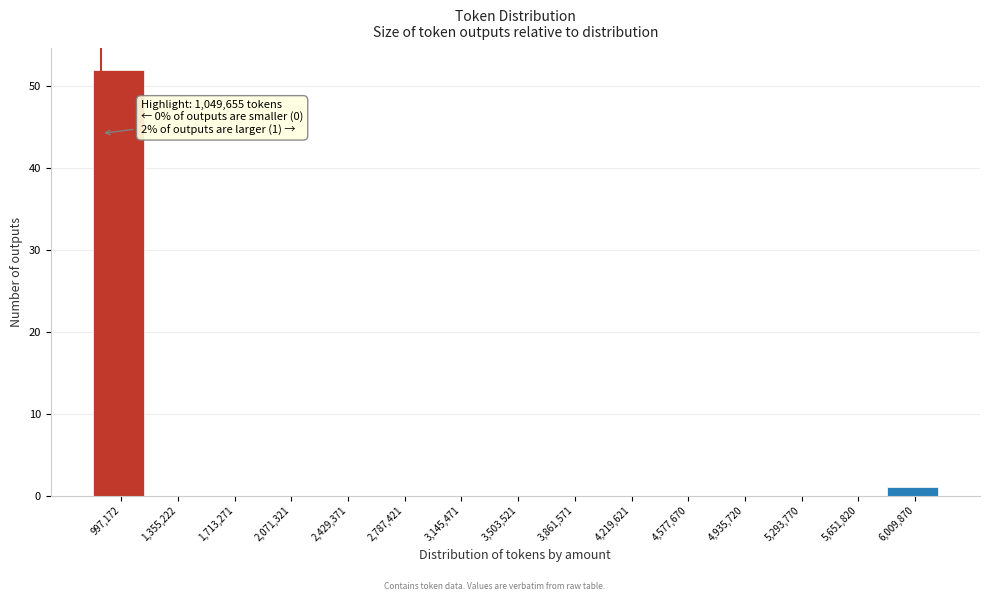

Reading left to right, transcribe all the data shown in this chart.

997,172=52	1,355,222=0	1,713,271=0	2,071,321=0	2,429,371=0	2,787,421=0	3,145,471=0	3,503,521=0	3,861,571=0	4,219,621=0	4,577,670=0	4,935,720=0	5,293,770=0	5,651,820=0	6,009,870=1